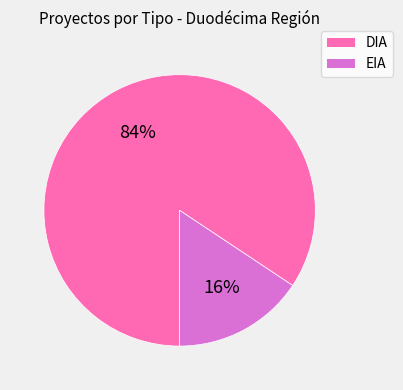

Is there any slice that represents more than half of the pie?

Yes